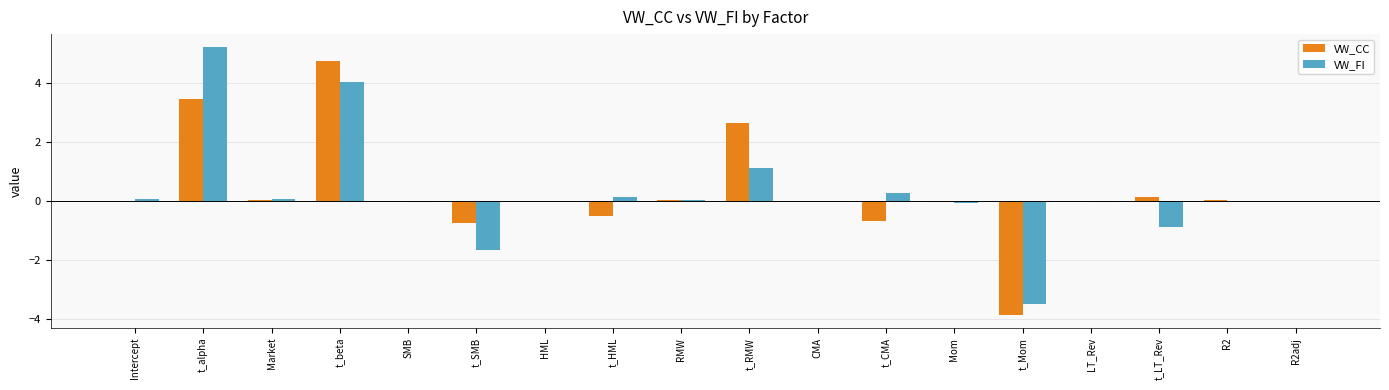

What is the maximum value shown in the chart?

5.2